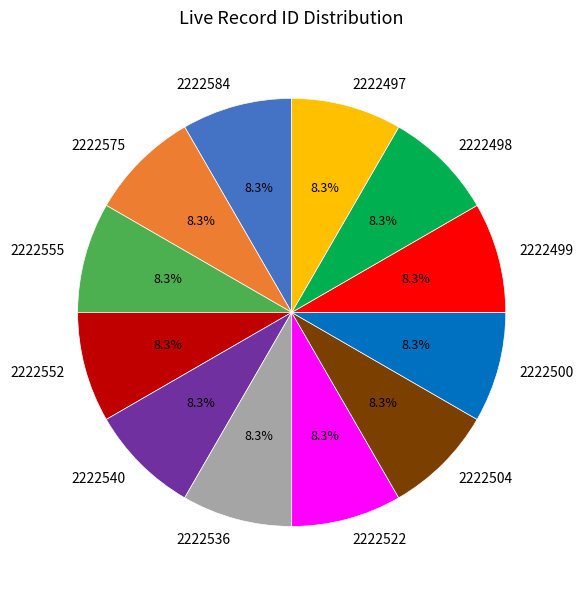

True or false: 2222536 accounts for 1% of the total.

False